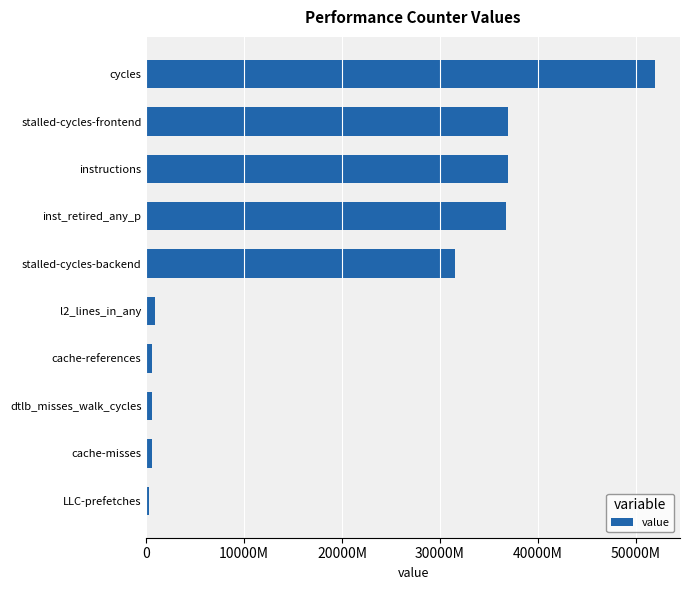

At which label is the value closest to 26119518488?

stalled-cycles-backend